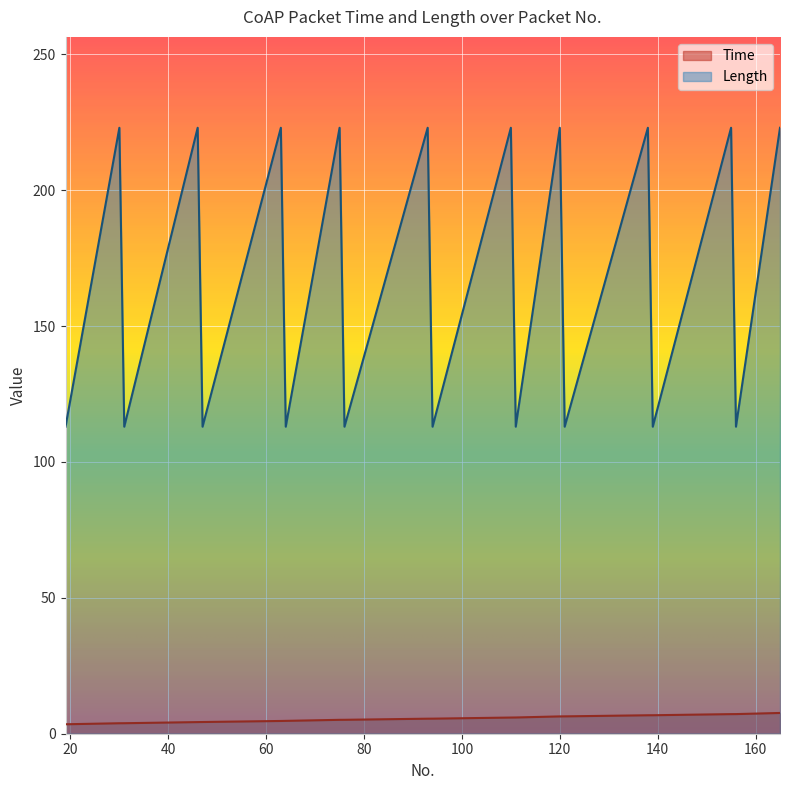

Reading left to right, transcribe all the data shown in this chart.

Time: 19=3.5	30=3.9	31=3.9	46=4.3	47=4.3	63=4.7	64=4.7	75=5.1	76=5.1	93=5.5	94=5.5	110=6.0	111=6.0	120=6.4	121=6.4	138=6.8	139=6.8	155=7.2	156=7.2	165=7.6
Length: 19=113.0	30=223.0	31=113.0	46=223.0	47=113.0	63=223.0	64=113.0	75=223.0	76=113.0	93=223.0	94=113.0	110=223.0	111=113.0	120=223.0	121=113.0	138=223.0	139=113.0	155=223.0	156=113.0	165=223.0